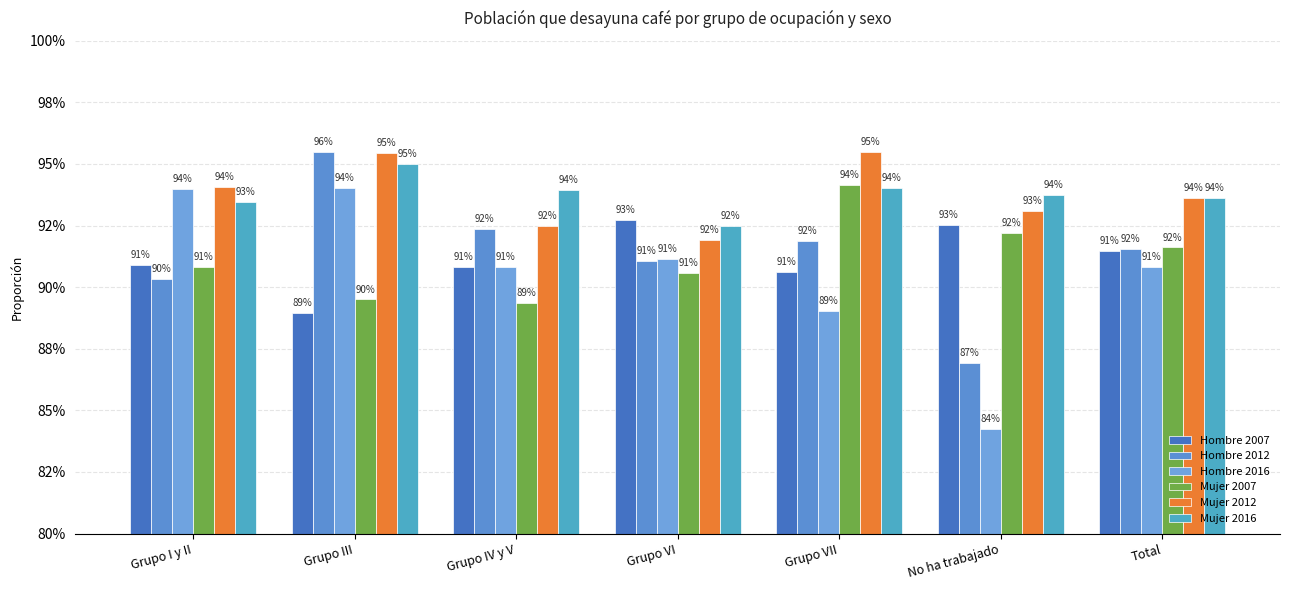

Does the chart contain stacked bars?

No